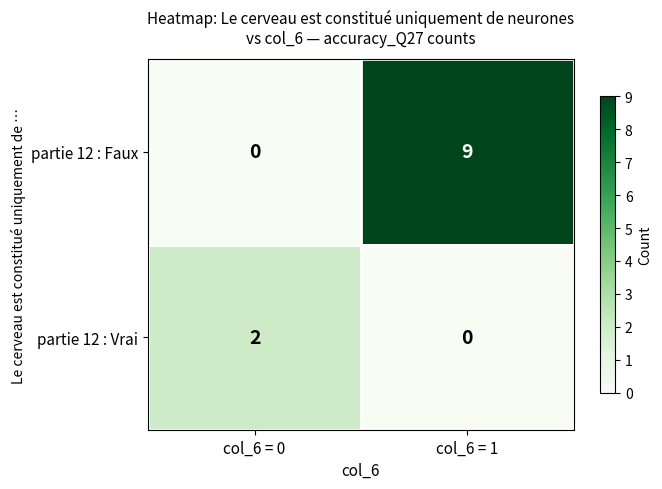

At how many categories does at least one series exceed 7?

1